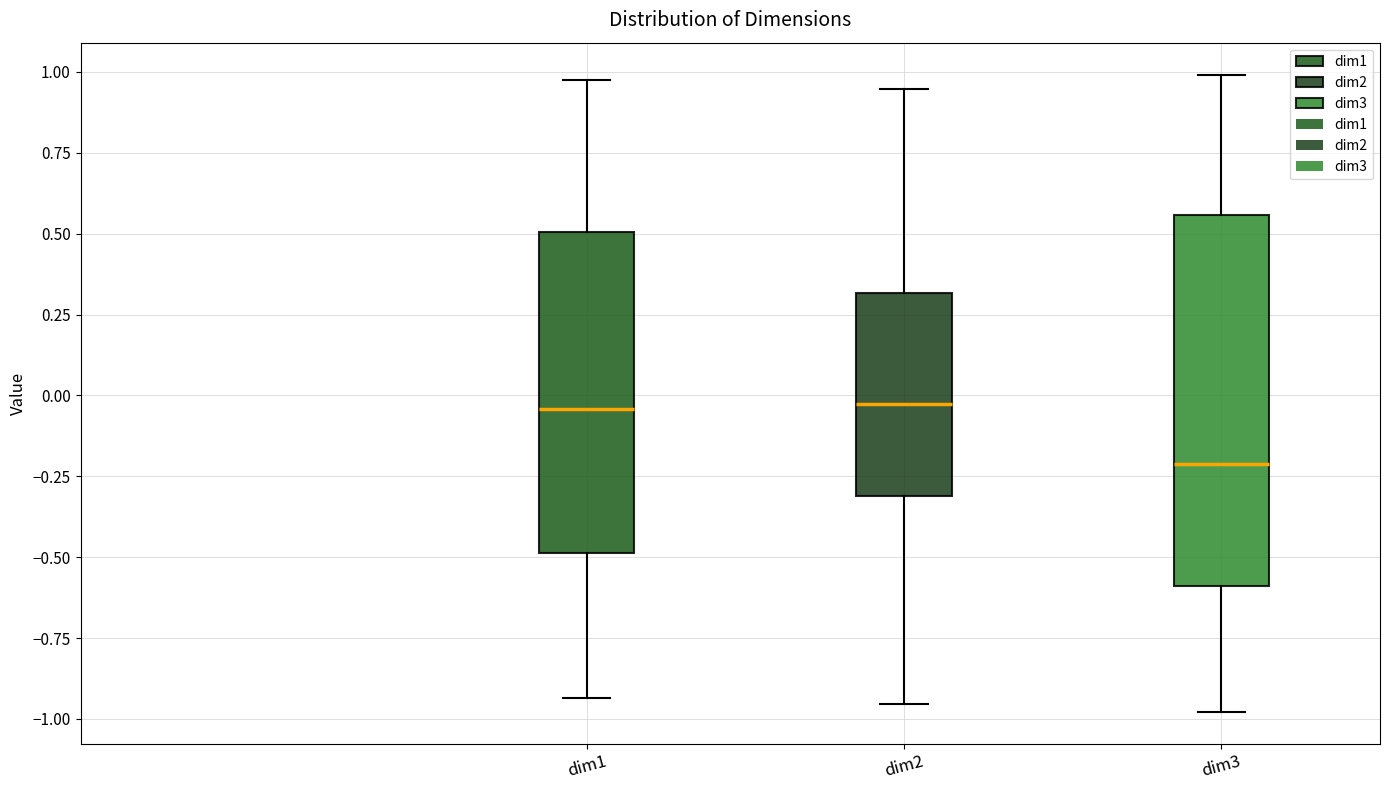

Which box is the tallest, from its lower edge to its upper edge?

dim3